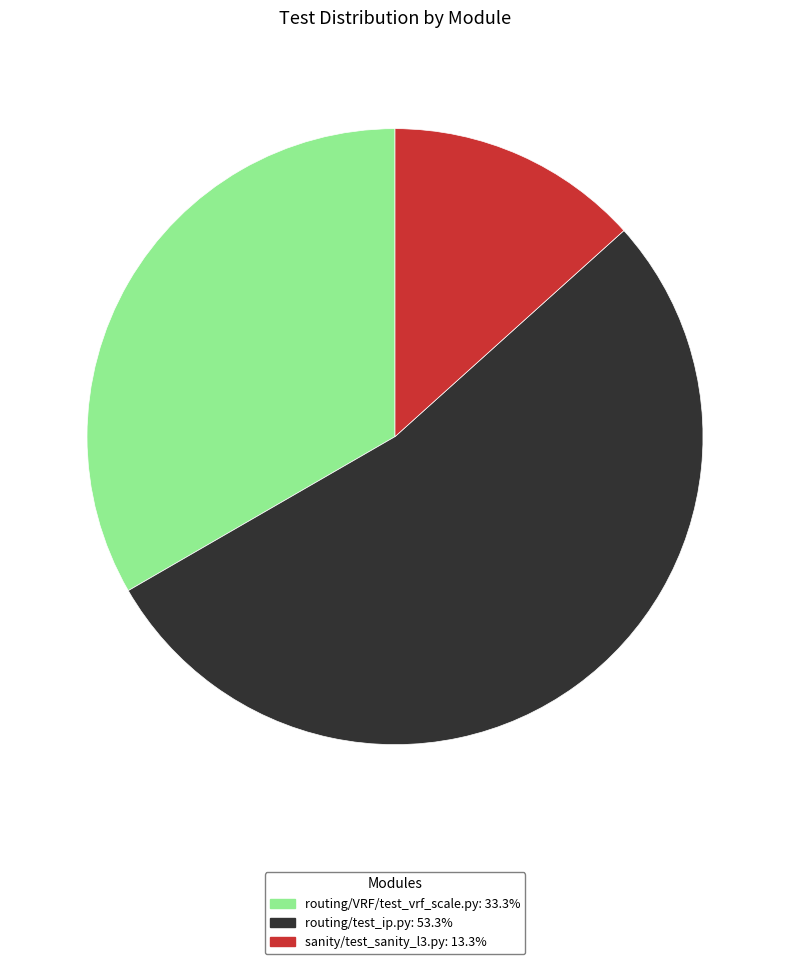

How many slices are in this pie chart?

3